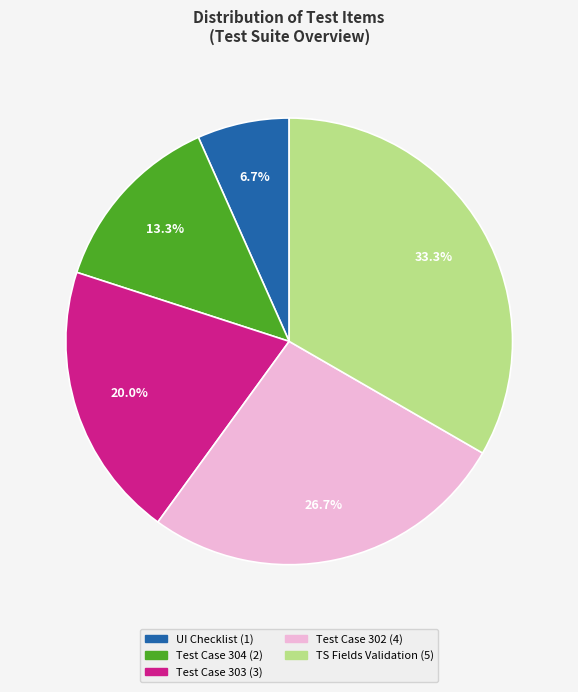

What percentage is NOT represented by Test Case 302?

73.3%